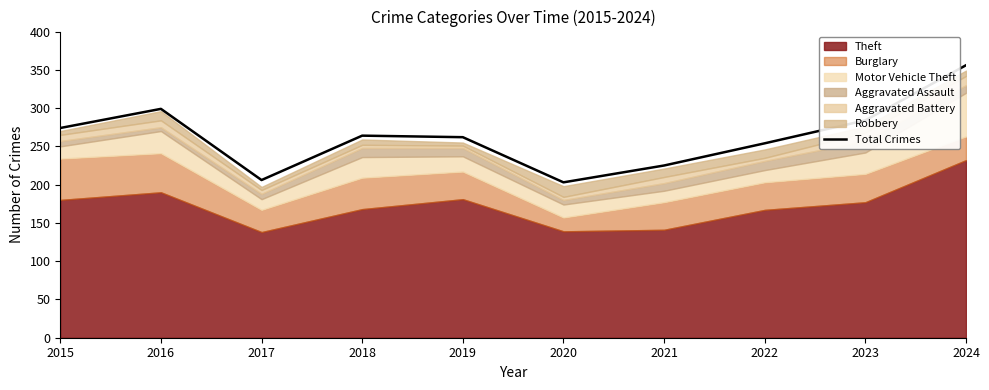

Approximately how many times larger is the value at 2018 compared to 2019?

1.0